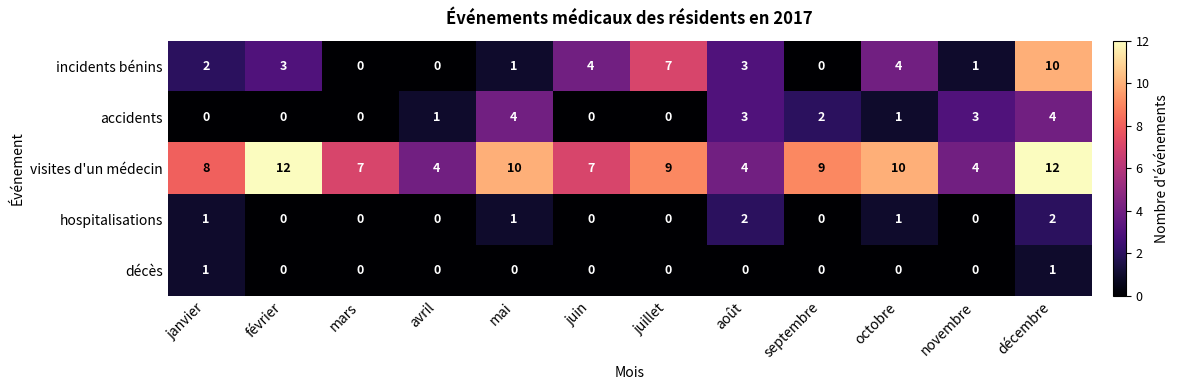

Count the hospitalisations values in the range 0 to 1.

10